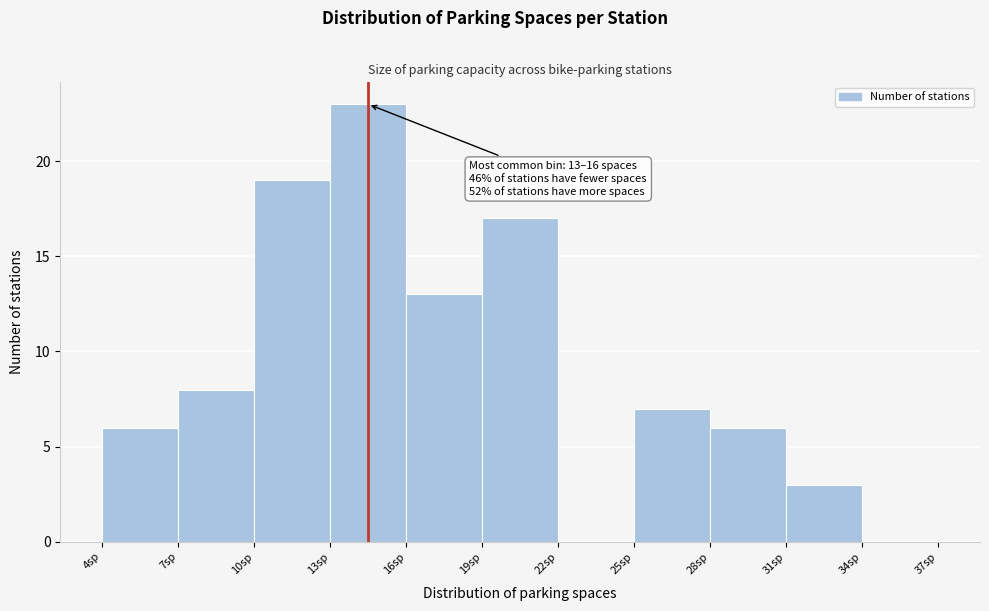

Which range on the x-axis has the tallest bar?

13 to 16